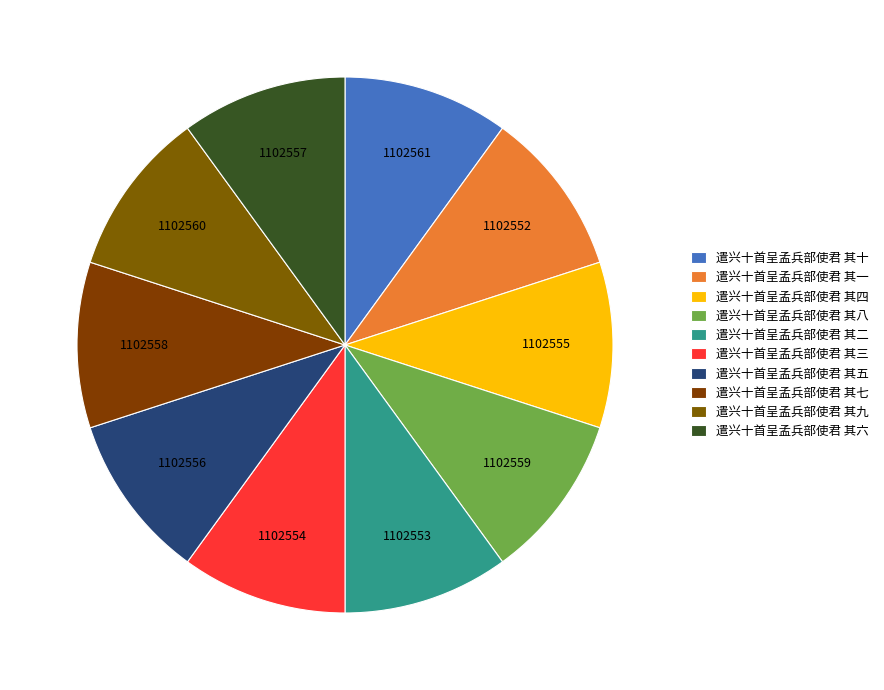

To the nearest percent, what is the average slice percentage?

10%